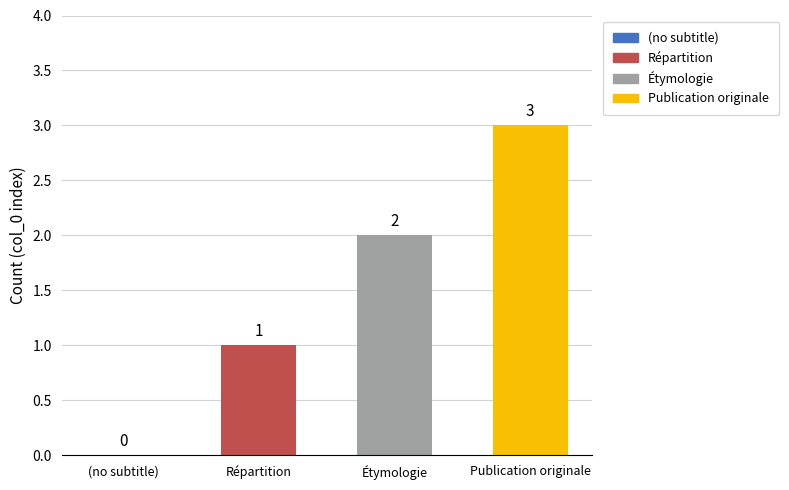

Reading right to left, what are all the values shown in this chart?

Publication originale=3	Étymologie=2	Répartition=1	(no subtitle)=0